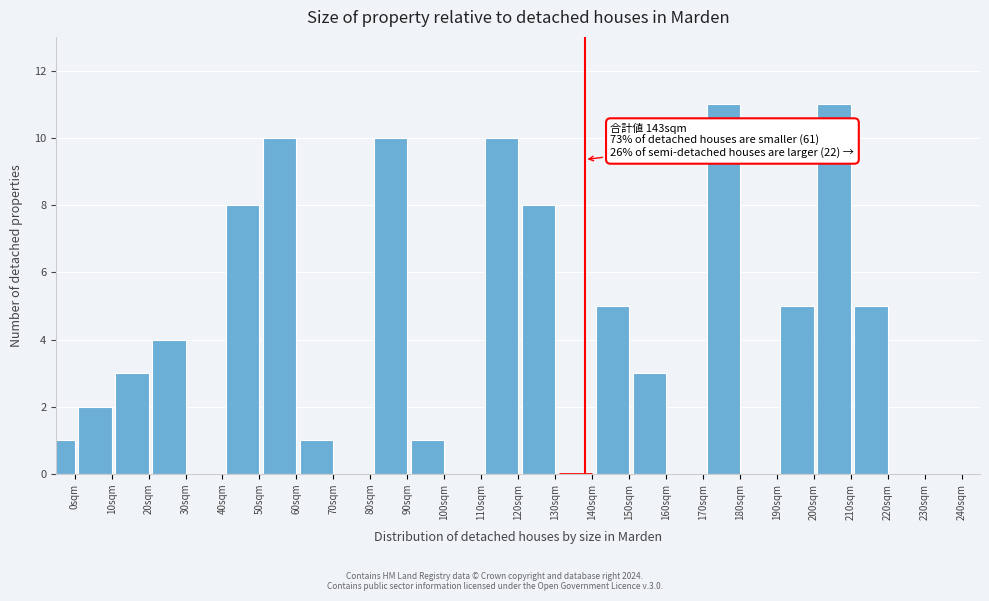

Reading right to left, transcribe all the data shown in this chart.

240sqm=0	230sqm=0	220sqm=5	210sqm=11	200sqm=5	190sqm=0	180sqm=11	170sqm=0	160sqm=3	150sqm=5	140sqm=0	130sqm=8	120sqm=10	110sqm=0	100sqm=1	90sqm=10	80sqm=0	70sqm=1	60sqm=10	50sqm=8	40sqm=0	30sqm=4	20sqm=3	10sqm=2	0sqm=1